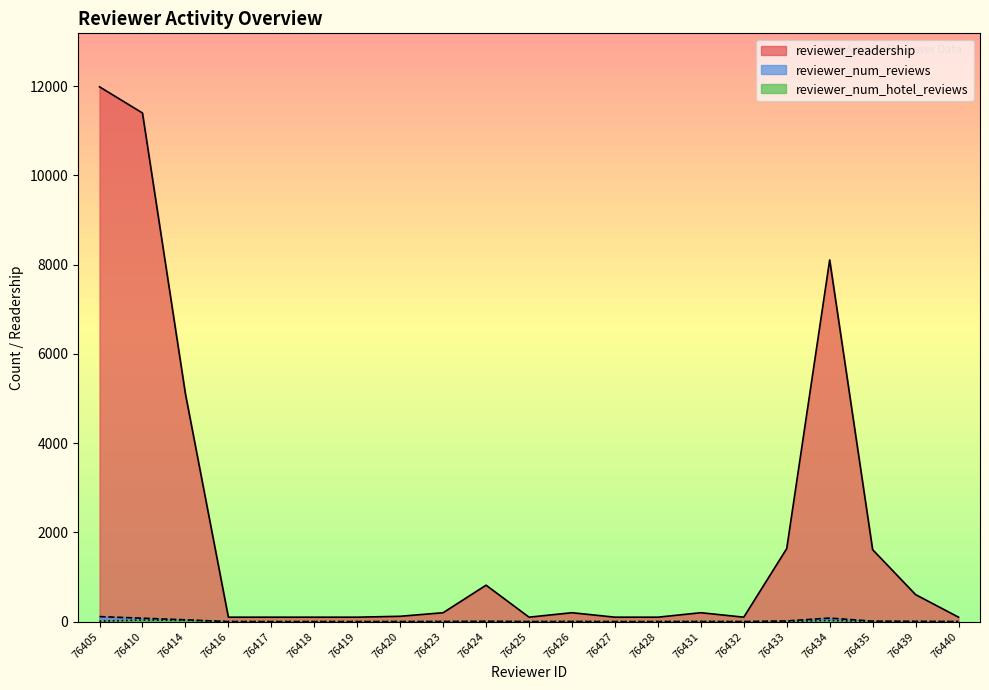

At 76425, list the series in order from smallest to largest.

reviewer_num_reviews, reviewer_num_hotel_reviews, reviewer_readership